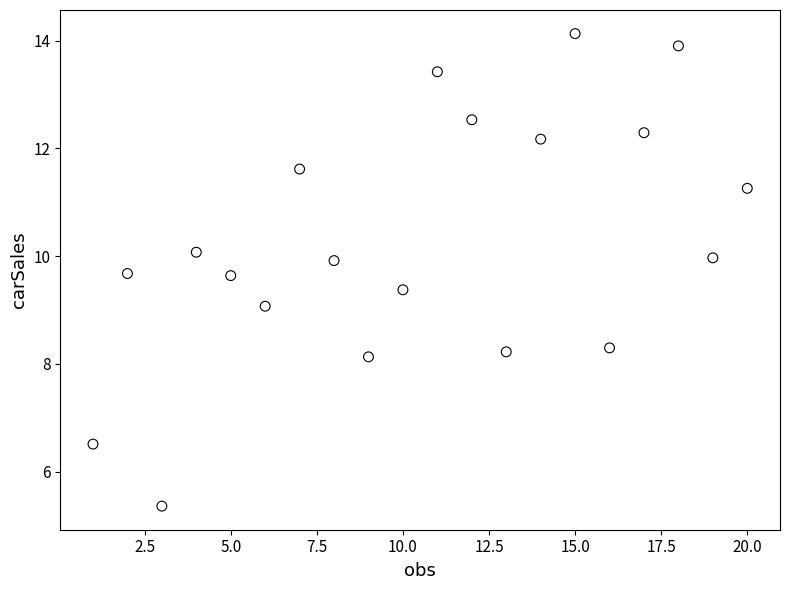

What is the range of X values (max minus min)?

19.0